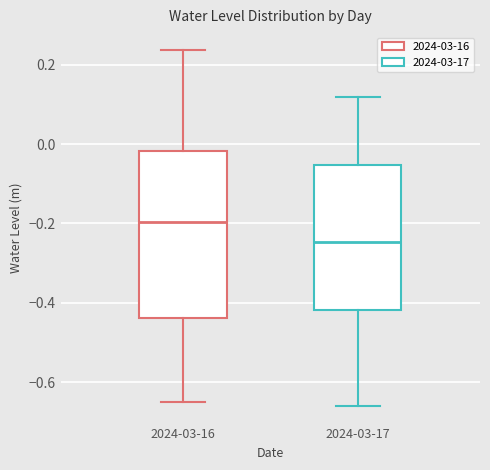

Reading left to right, read every box against the y-axis: the position of its median line, the range the box covers, and the ends of its whiskers. The values are not printed on the chart, so give them approximately, as read against the axis.

2024-03-16: median -0.20, box -0.44 to -0.02, whiskers -0.64 to 0.24
2024-03-17: median -0.24, box -0.42 to -0.06, whiskers -0.66 to 0.12